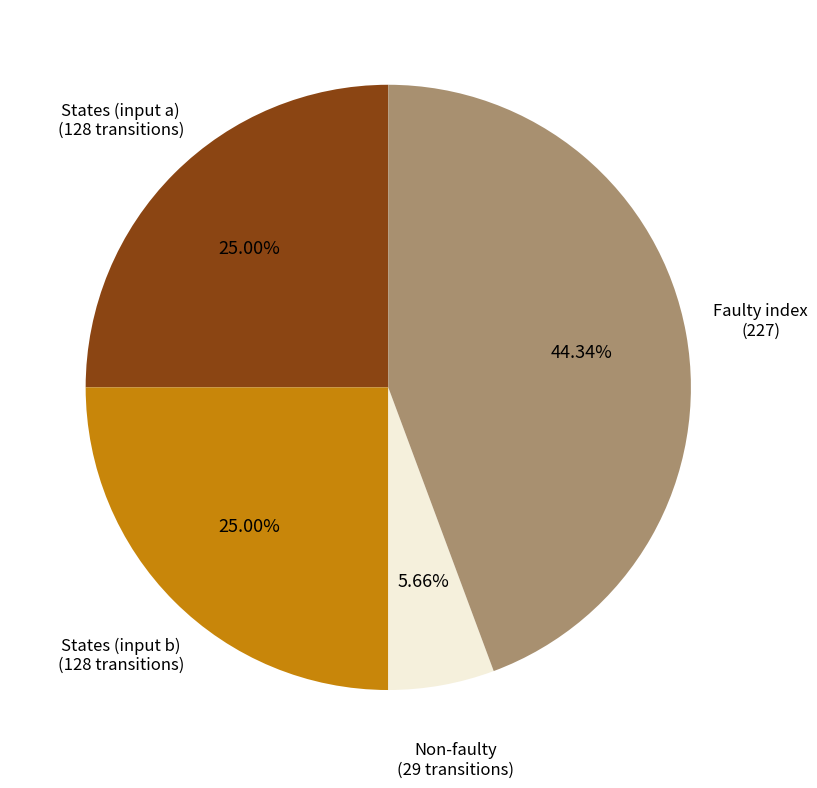

Is there any slice that represents more than half of the pie?

No